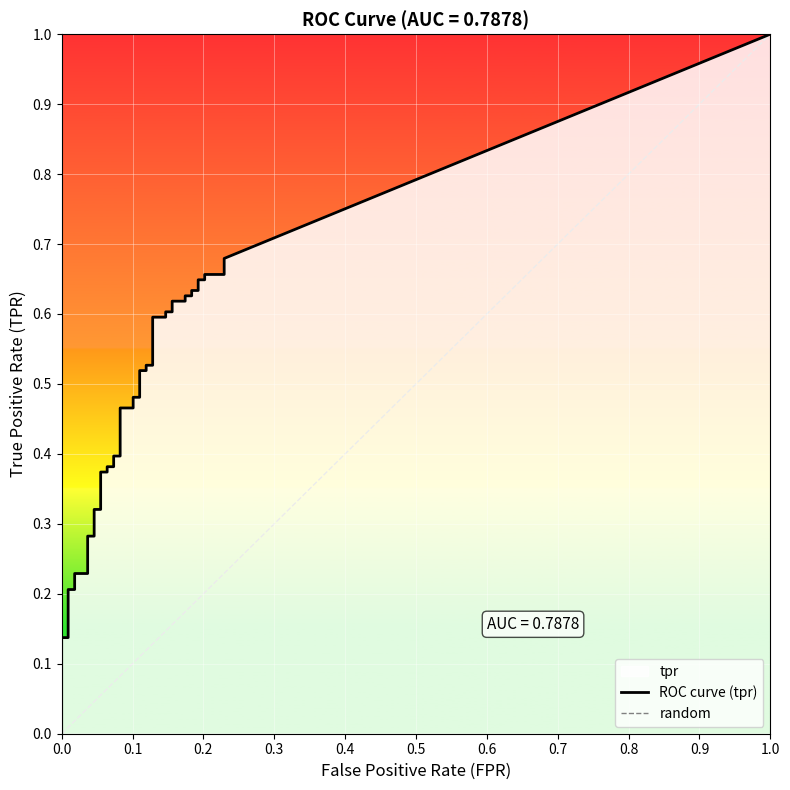

True or false: tpr and fpr intersect in this chart.

False